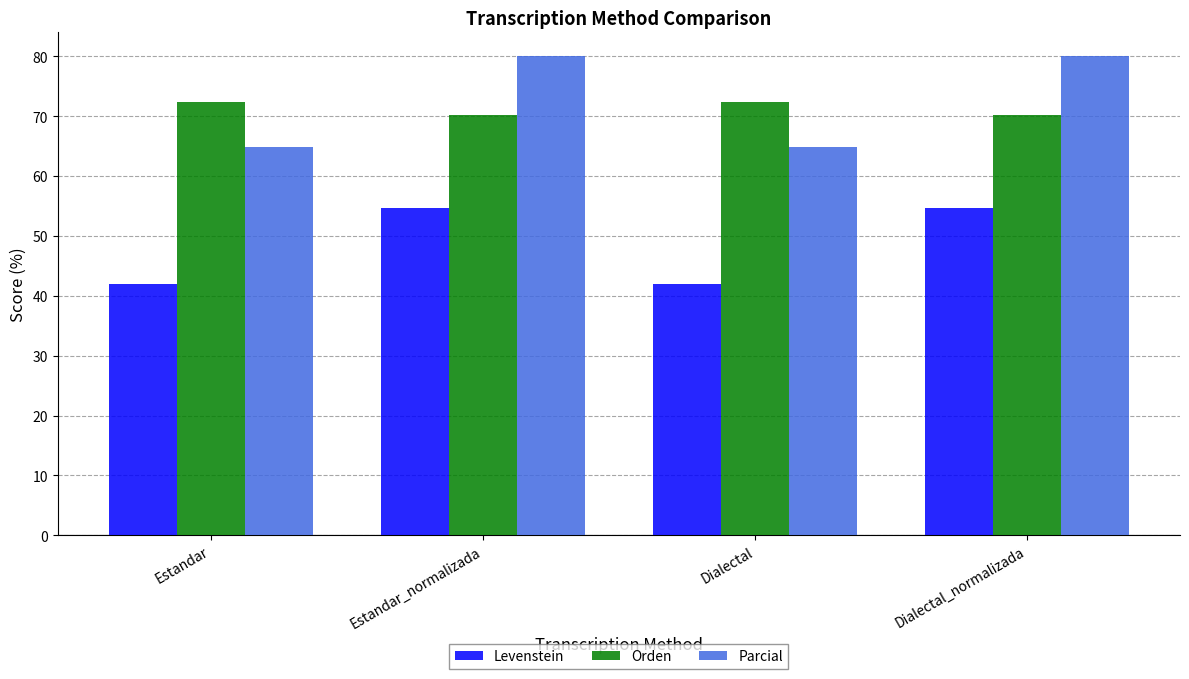

Which series has the largest range (max minus min)?

Parcial